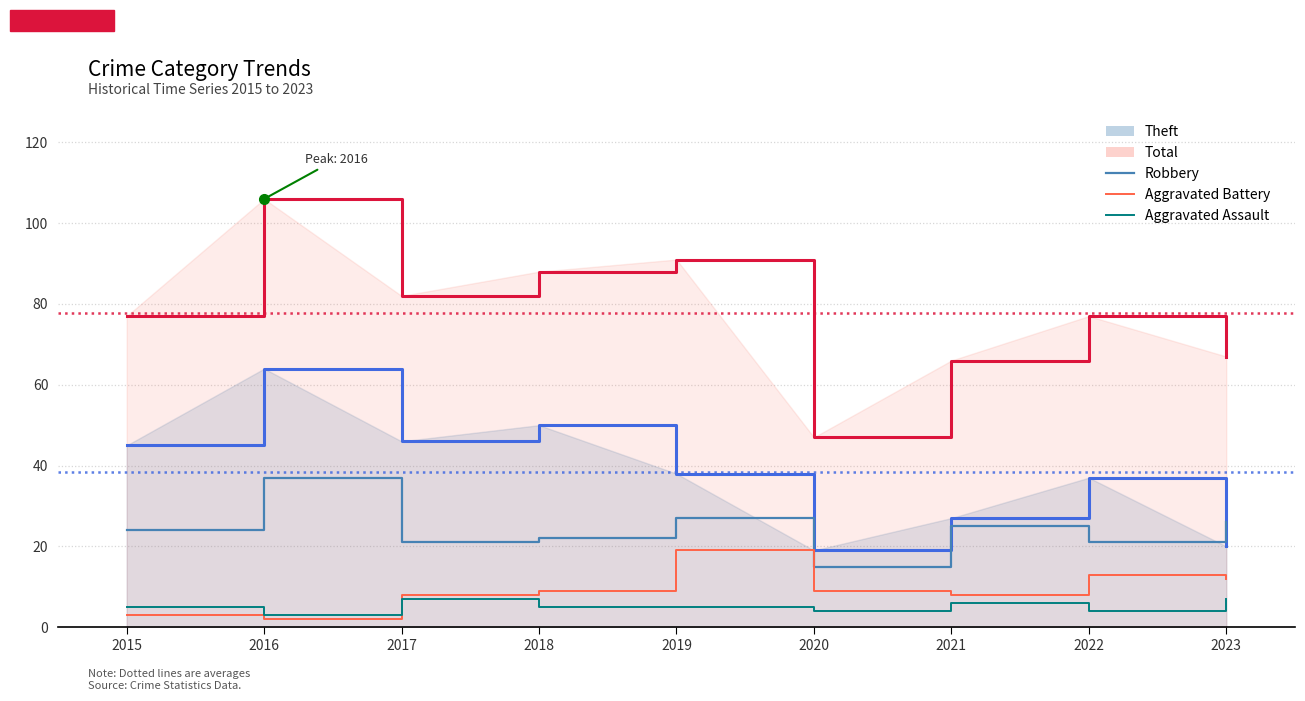

Which series has the widest spread of values?

Total